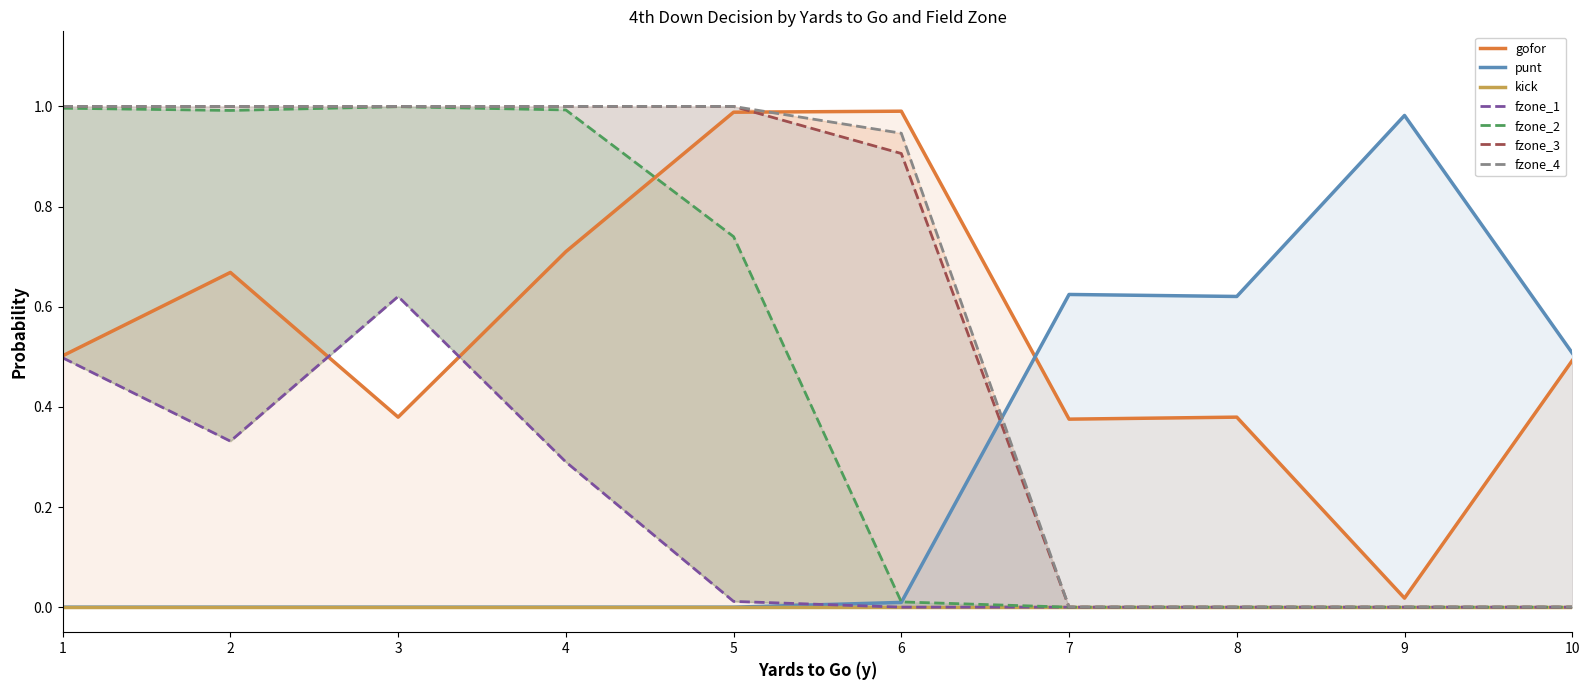

True or false: fzone_1 and fzone_4 cross at least once.

False